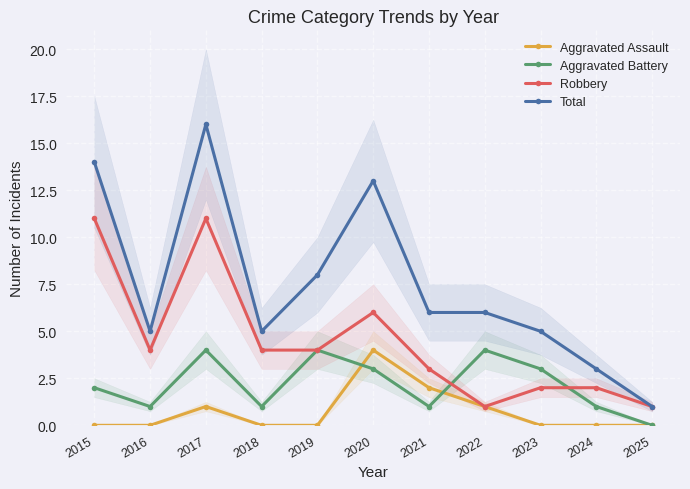

Reading left to right, extract all data points from this chart.

Aggravated Assault: 2015=0	2016=0	2017=1	2018=0	2019=0	2020=4	2021=2	2022=1	2023=0	2024=0	2025=0
Aggravated Battery: 2015=2	2016=1	2017=4	2018=1	2019=4	2020=3	2021=1	2022=4	2023=3	2024=1	2025=0
Robbery: 2015=11	2016=4	2017=11	2018=4	2019=4	2020=6	2021=3	2022=1	2023=2	2024=2	2025=1
Total: 2015=14	2016=5	2017=16	2018=5	2019=8	2020=13	2021=6	2022=6	2023=5	2024=3	2025=1